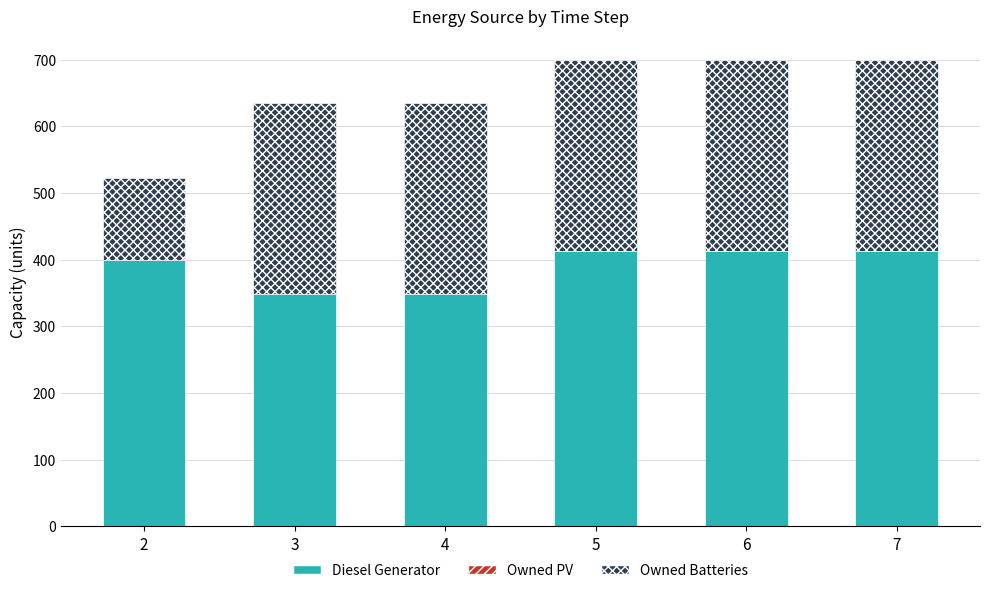

What is the lowest value of the Diesel Generator series?

348